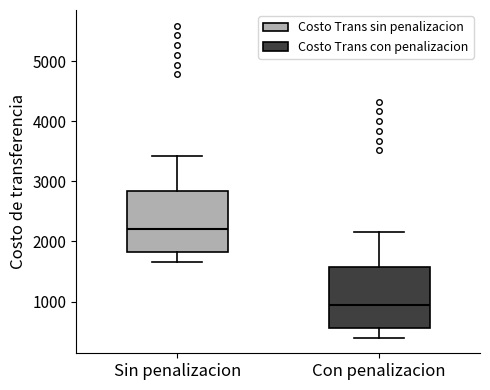

Reading left to right, transcribe this box plot: for each box, give where its median line is, the range the box spans, and where its two whiskers end, as read against the y-axis. The values are not printed on the chart, so give them approximately, as read against the axis.

Sin penalizacion: median 2200, box 1800 to 2800, whiskers 1700 to 3400
Con penalizacion: median 900, box 600 to 1600, whiskers 400 to 2200